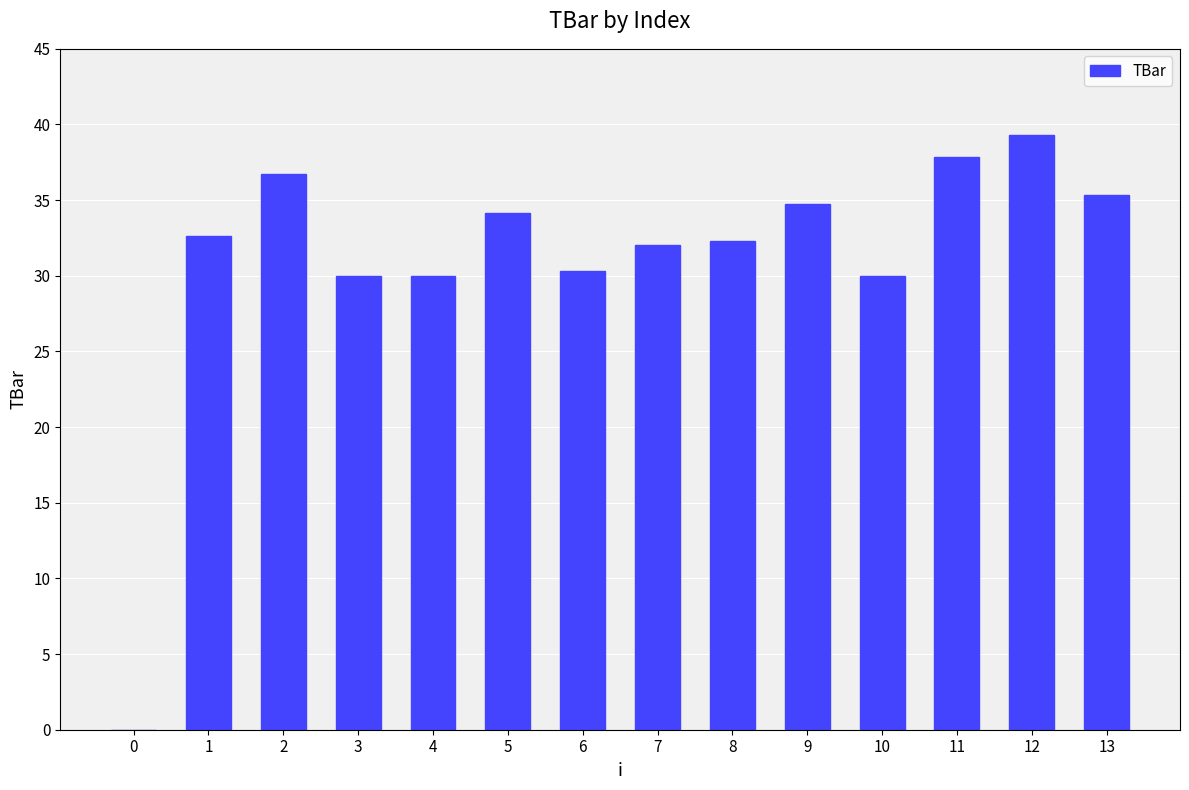

Between 1 and 9, which is larger?

9